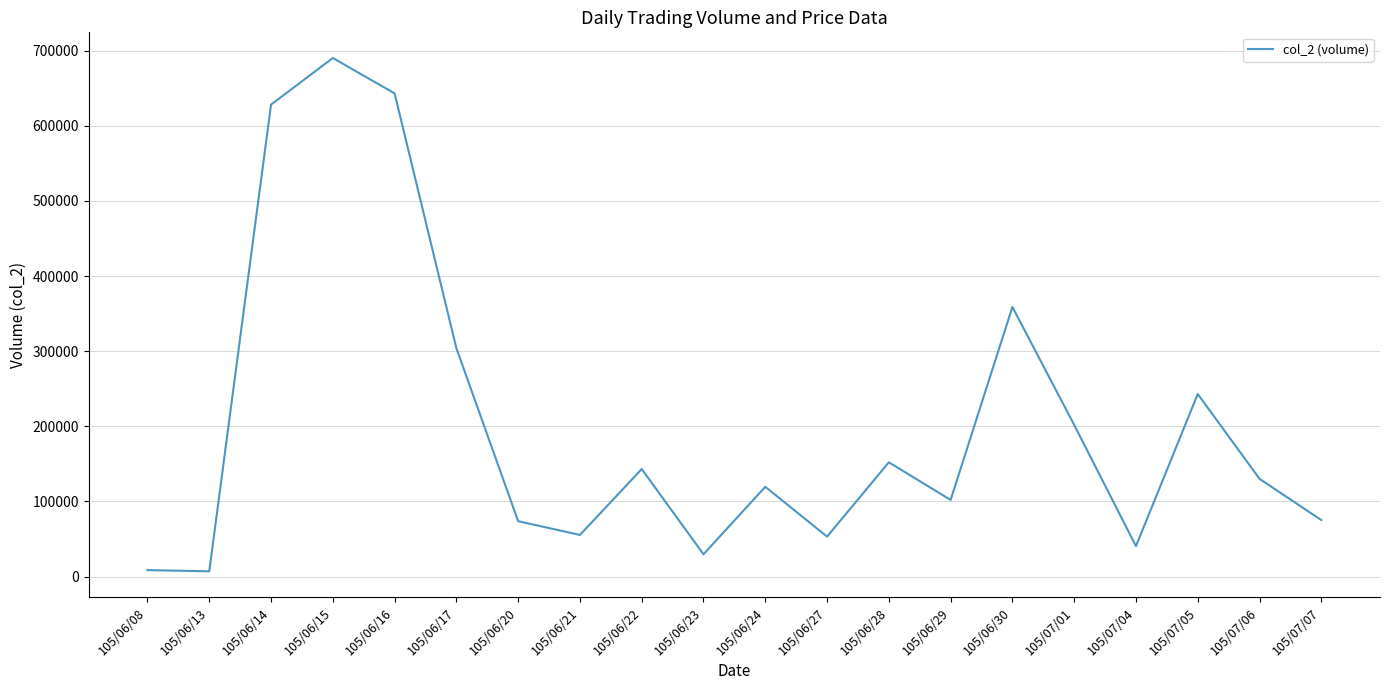

Which label corresponds to the largest value in the chart?

105/06/15